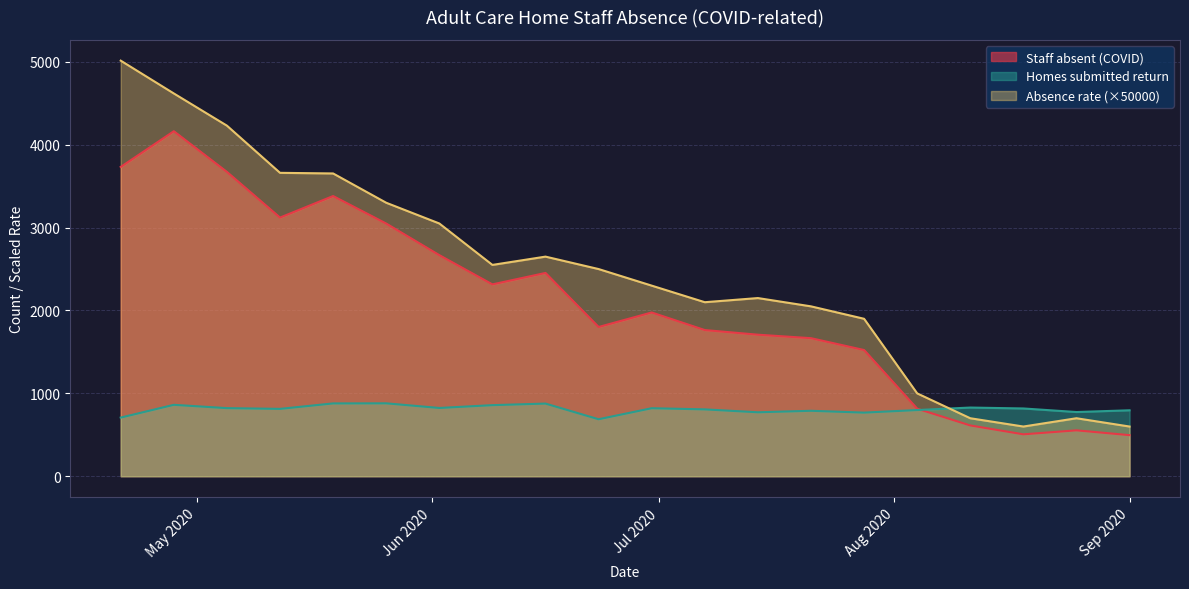

What is the smallest value displayed?

496.0